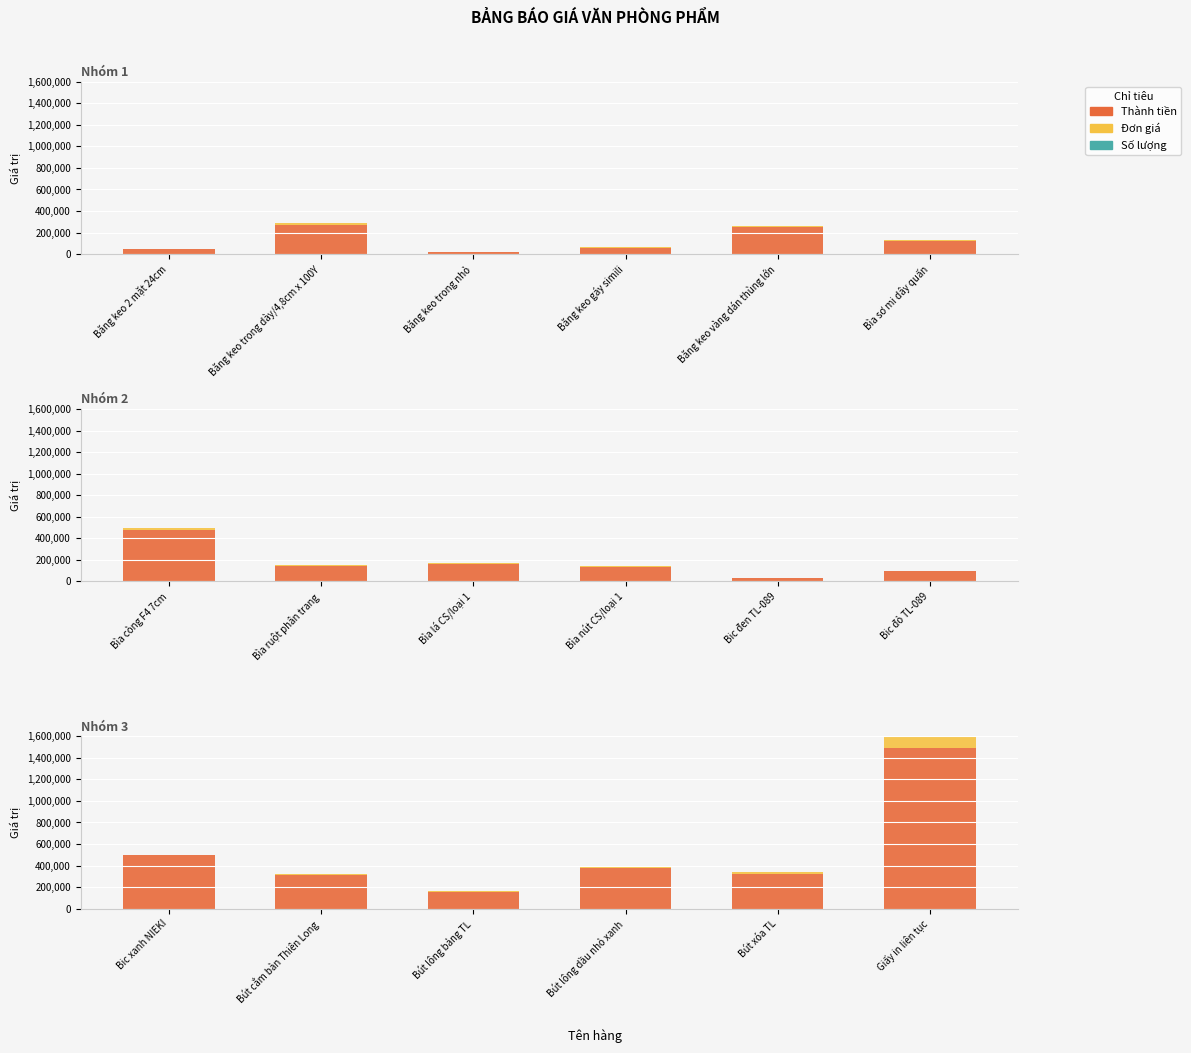

True or false: Số lượng has a value of 28 at Bút lông bảng TL.

True